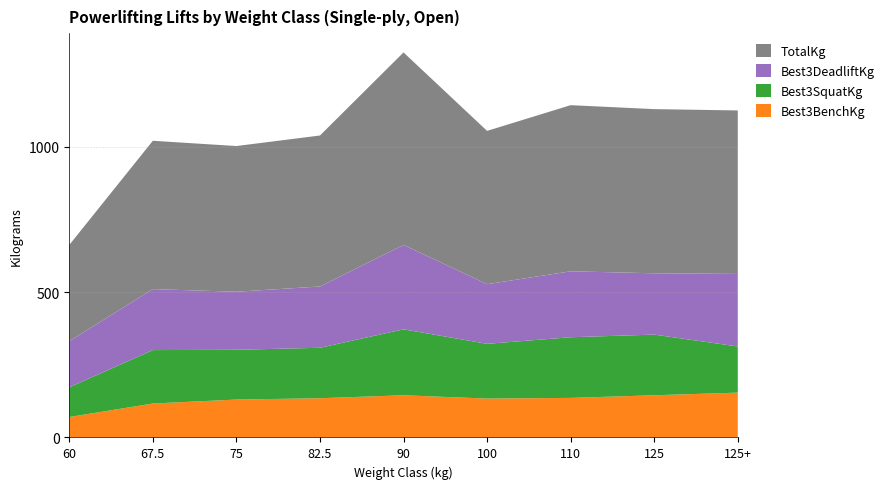

Reading left to right, transcribe all the data shown in this chart.

Best3BenchKg: 70.3	116.8	130.4	134.9	145.2	133.8	136.1	145.2	154.2
Best3SquatKg: 102.1	183.7	171.2	173.5	226.8	188.2	208.7	208.7	158.8
Best3DeadliftKg: 158.8	209.8	199.6	210.9	290.3	205.2	226.8	210.9	249.5
TotalKg: 331.1	510.3	501.2	519.4	662.2	527.3	571.5	564.7	562.5